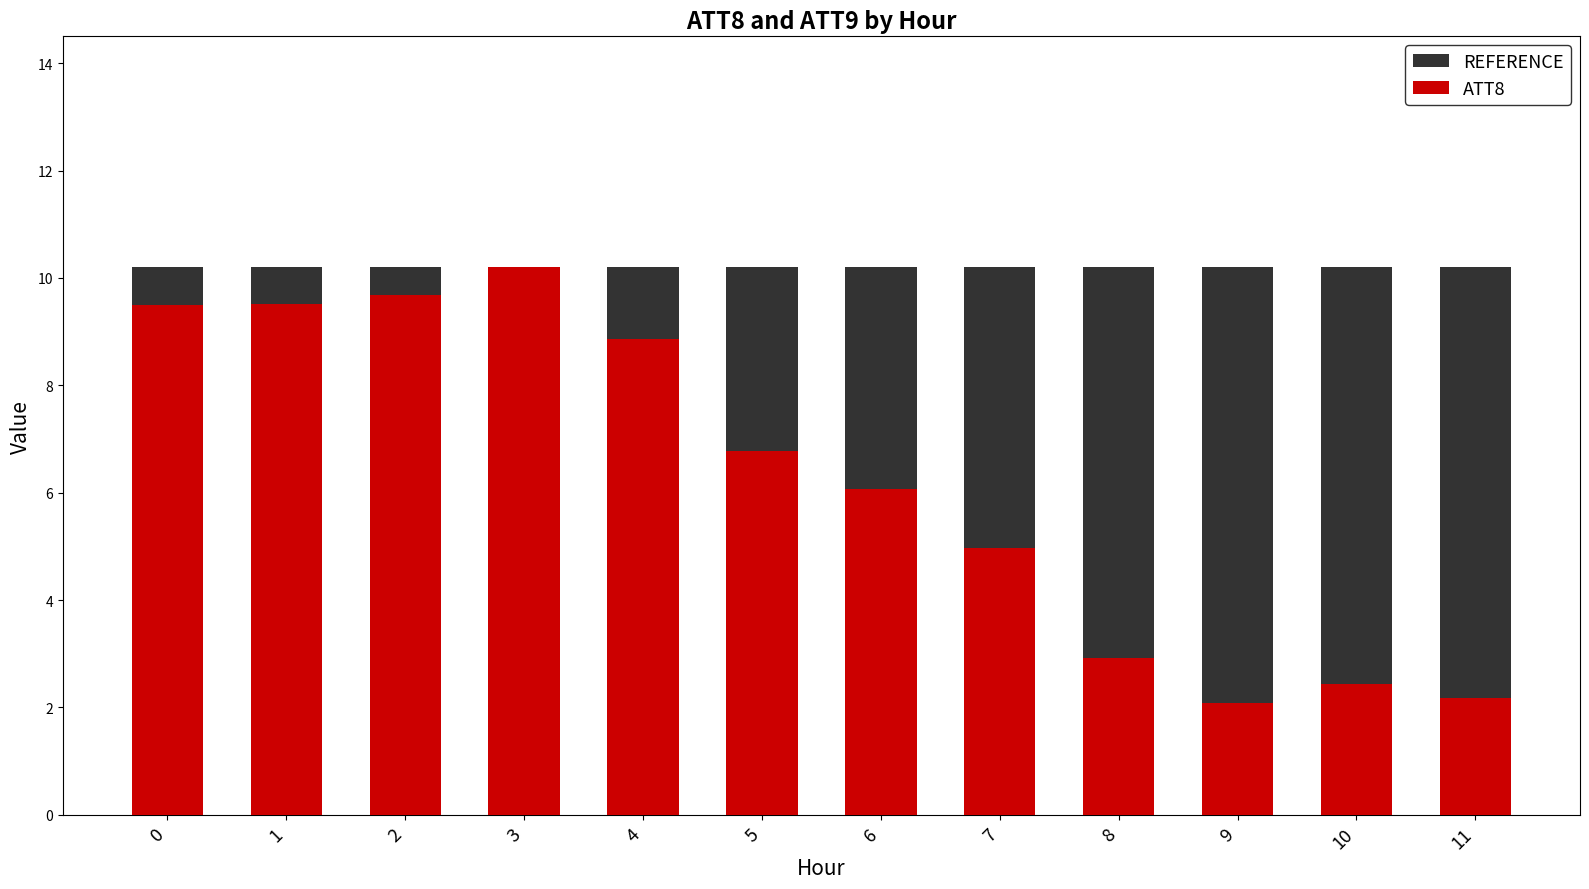

At how many categories does at least one series exceed 3?

12